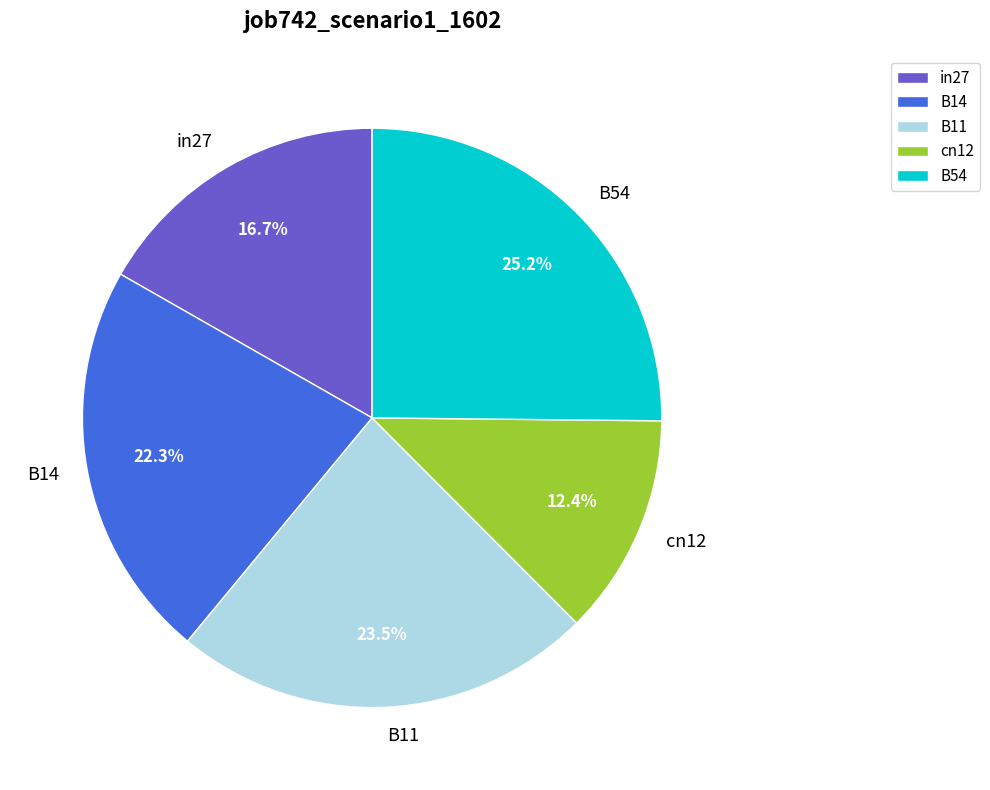

To the nearest percent, what percentage of the pie is B14?

22%